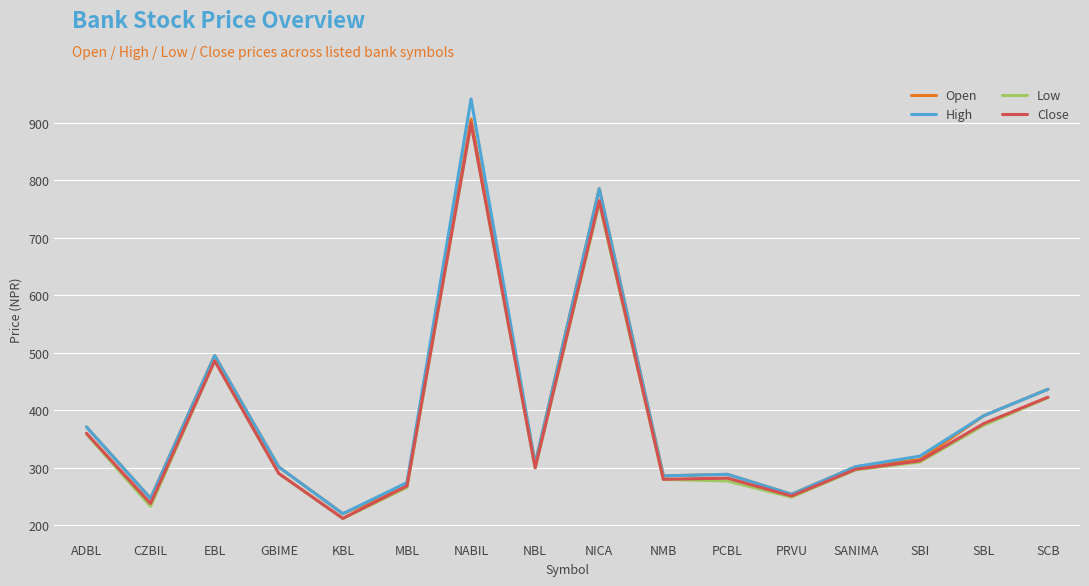

Is this an area chart (filled region under the line)?

No